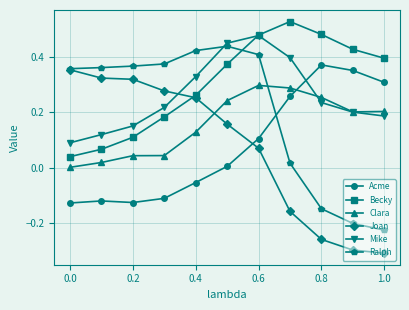

What are all the series names shown in the legend?

Acme, Becky, Clara, Joan, Mike, Ralph